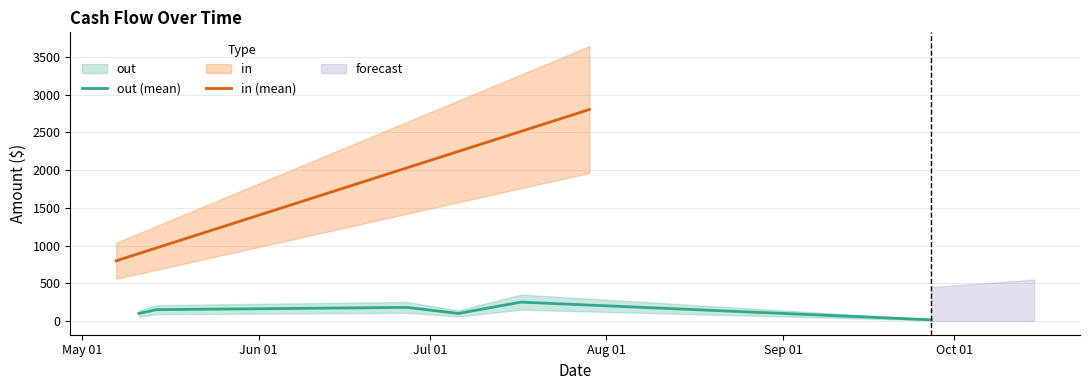

Rank the categories by value from lowest to highest.

2012-09-27, 2012-05-11, 2012-07-06, 2012-05-14, 2012-06-27, 2012-07-17